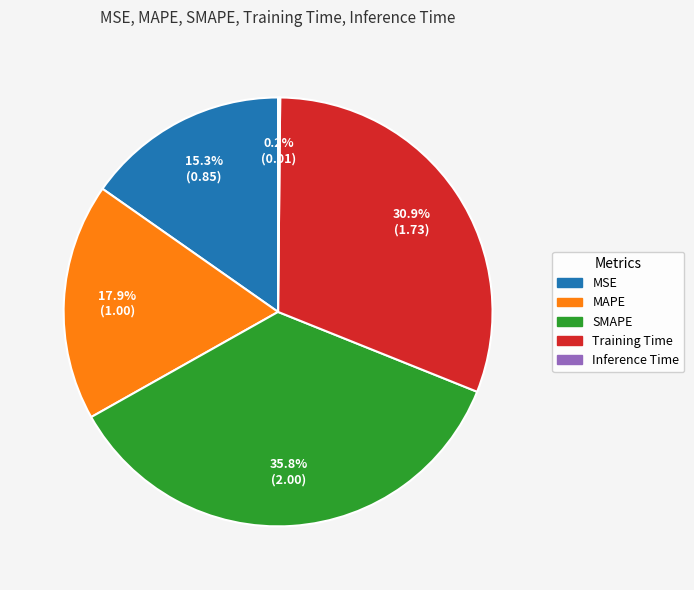

To the nearest percent, what percentage of the pie is MAPE?

18%